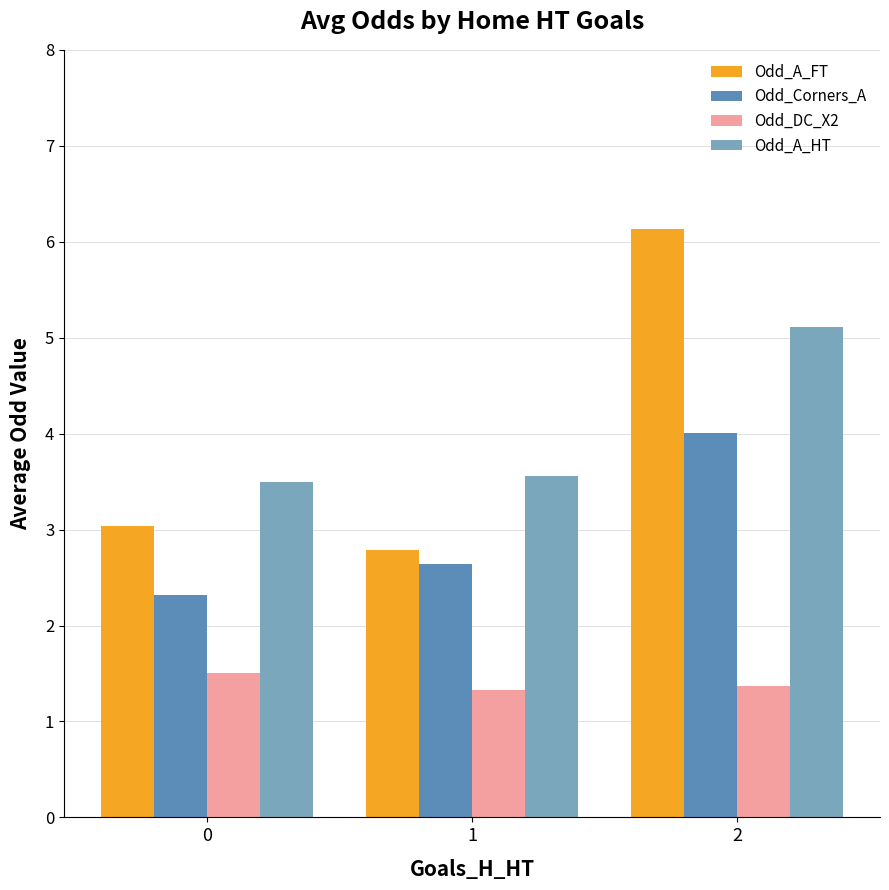

Which series has the widest spread of values?

Odd_A_FT